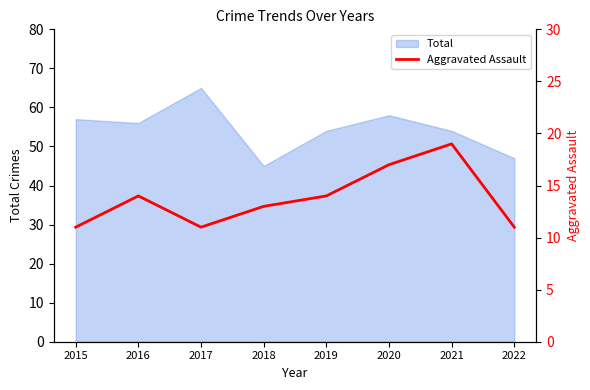

True or false: Total has a value of 56 at 2016.

True